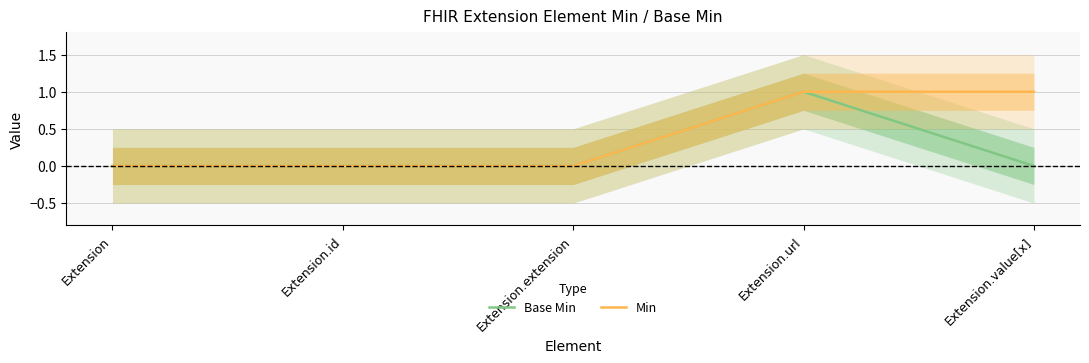

At which label does Min reach its minimum?

Extension